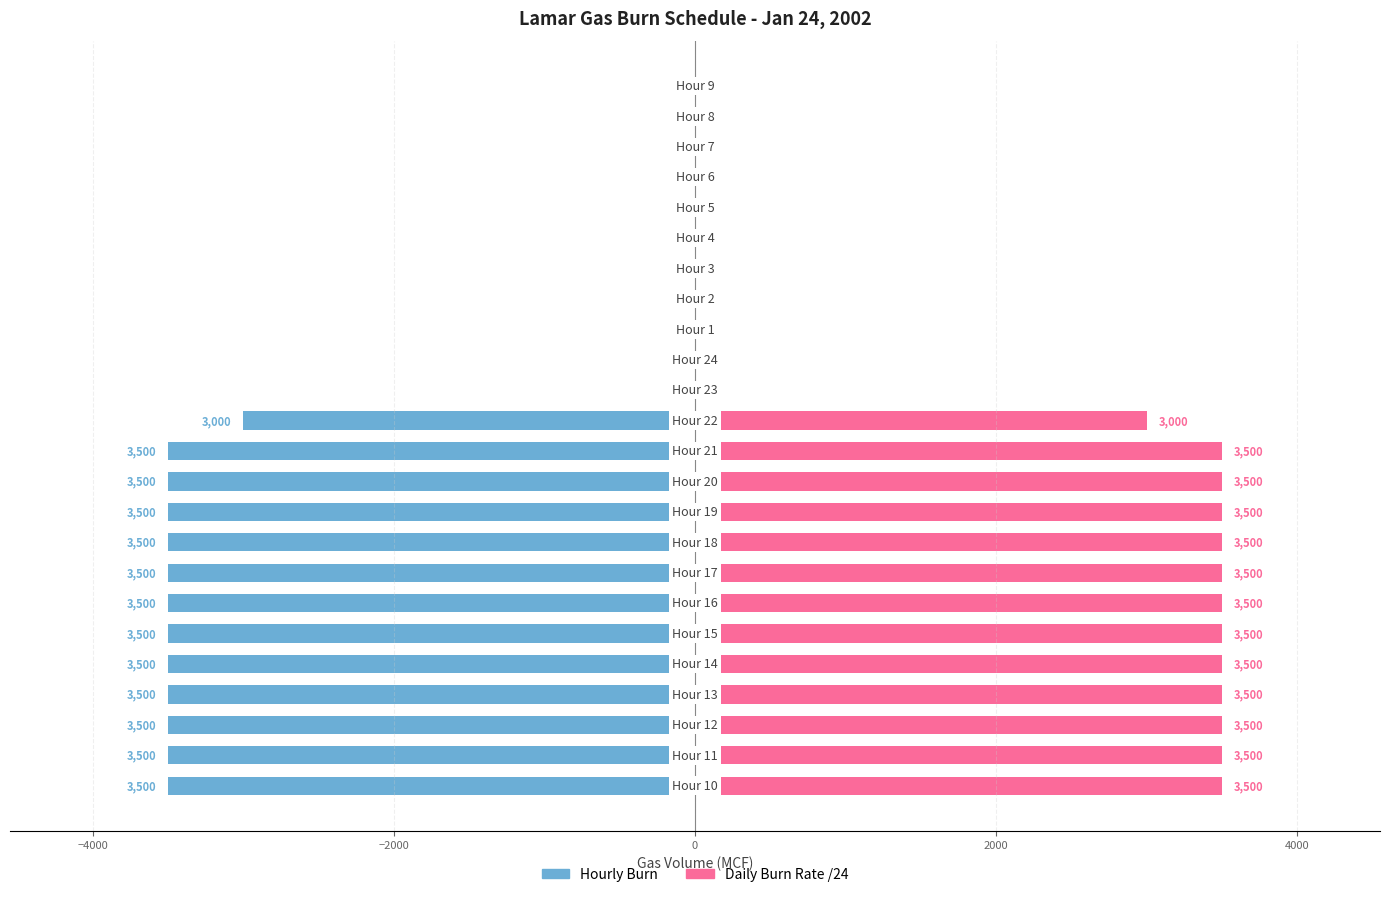

The value of Hourly Burn at 8 is -1928. True or false?

False